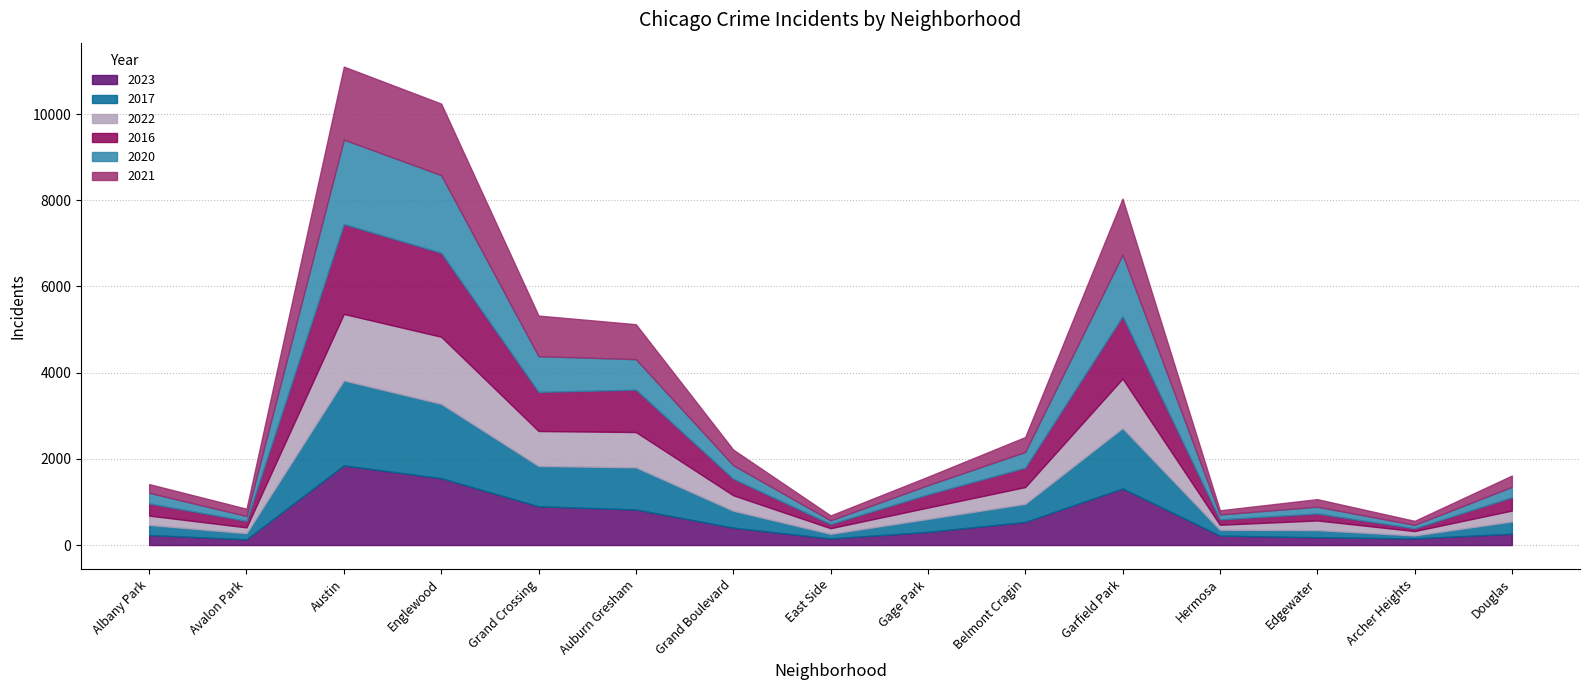

What is the label of the 10th point from the right?

Auburn Gresham